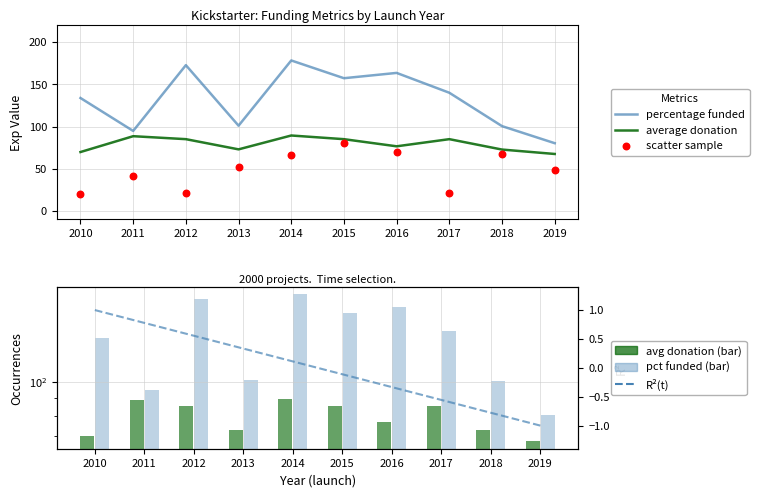

What are all the series names shown in the legend?

percentage funded, average donation, scatter sample, avg donation (bar), pct funded (bar), R² trend